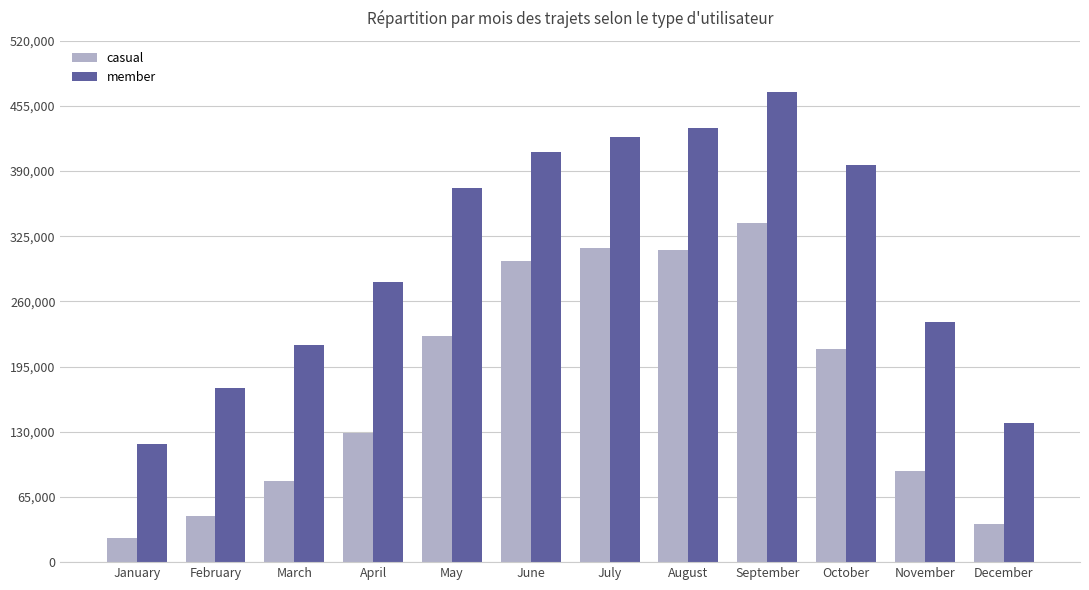

What is the spread (max minus min) of values at September?

129931